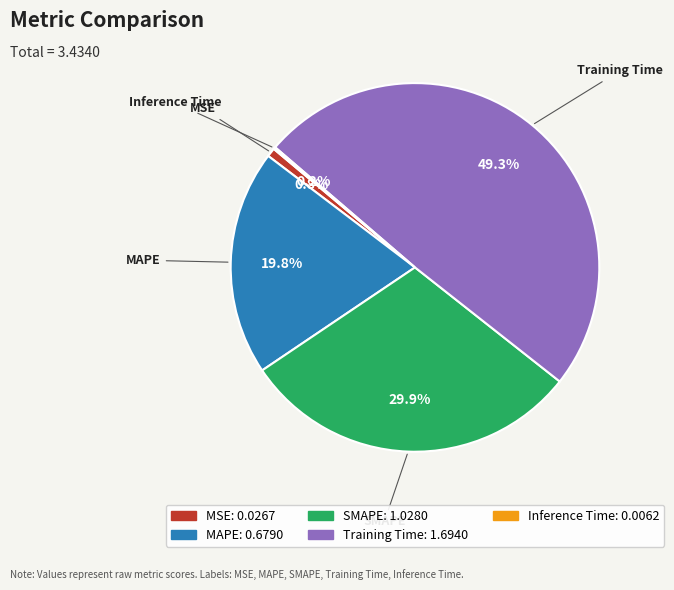

To the nearest percent, what is the difference between the largest and smallest slice percentages?

49%